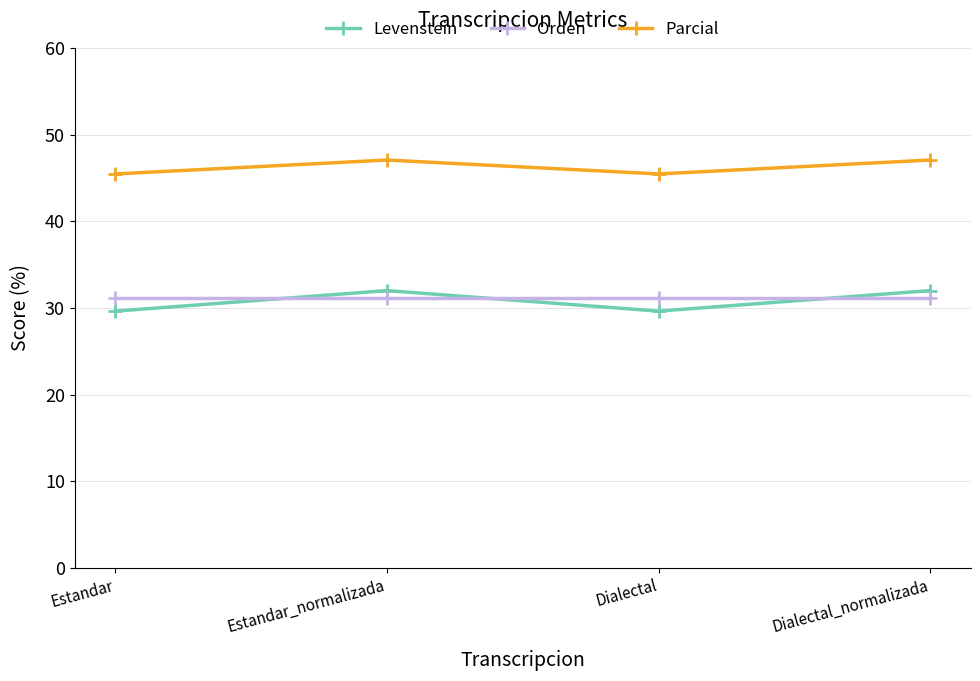

Count the Levenstein values in the range 29 to 31.

2